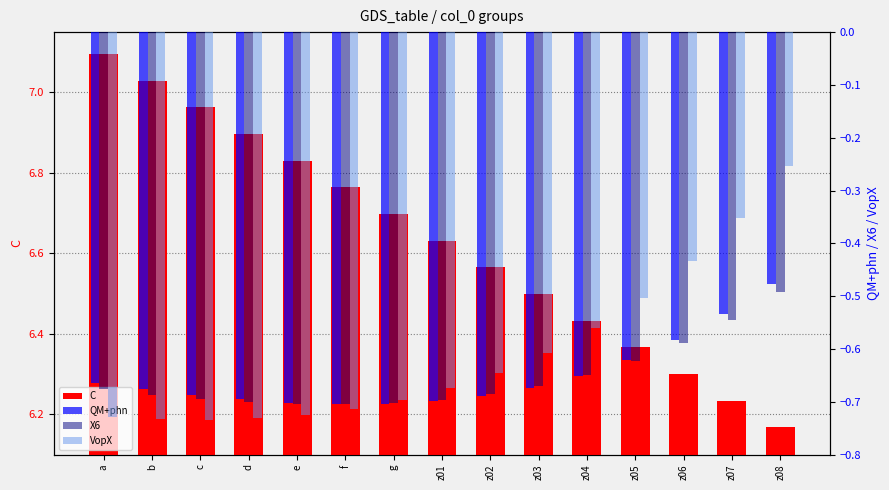

What are all the series names shown in the legend?

C, QM+phn, X6, VopX